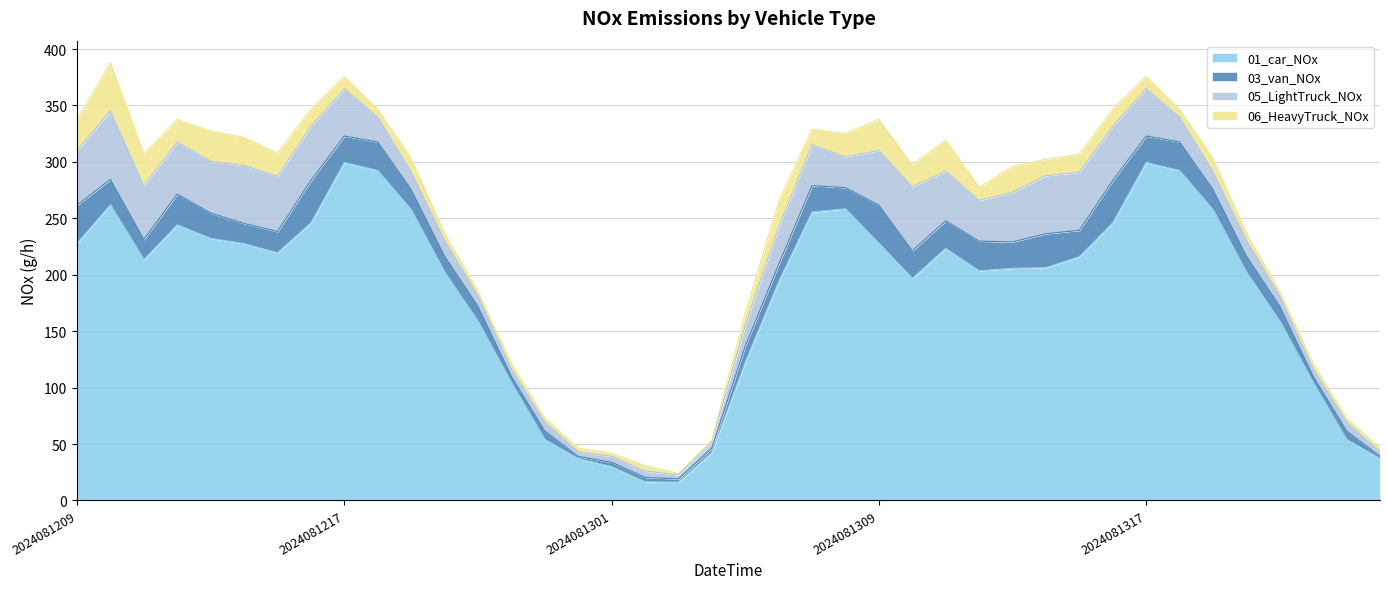

Which has a higher value, 2024081217 or 2024081210?

2024081217